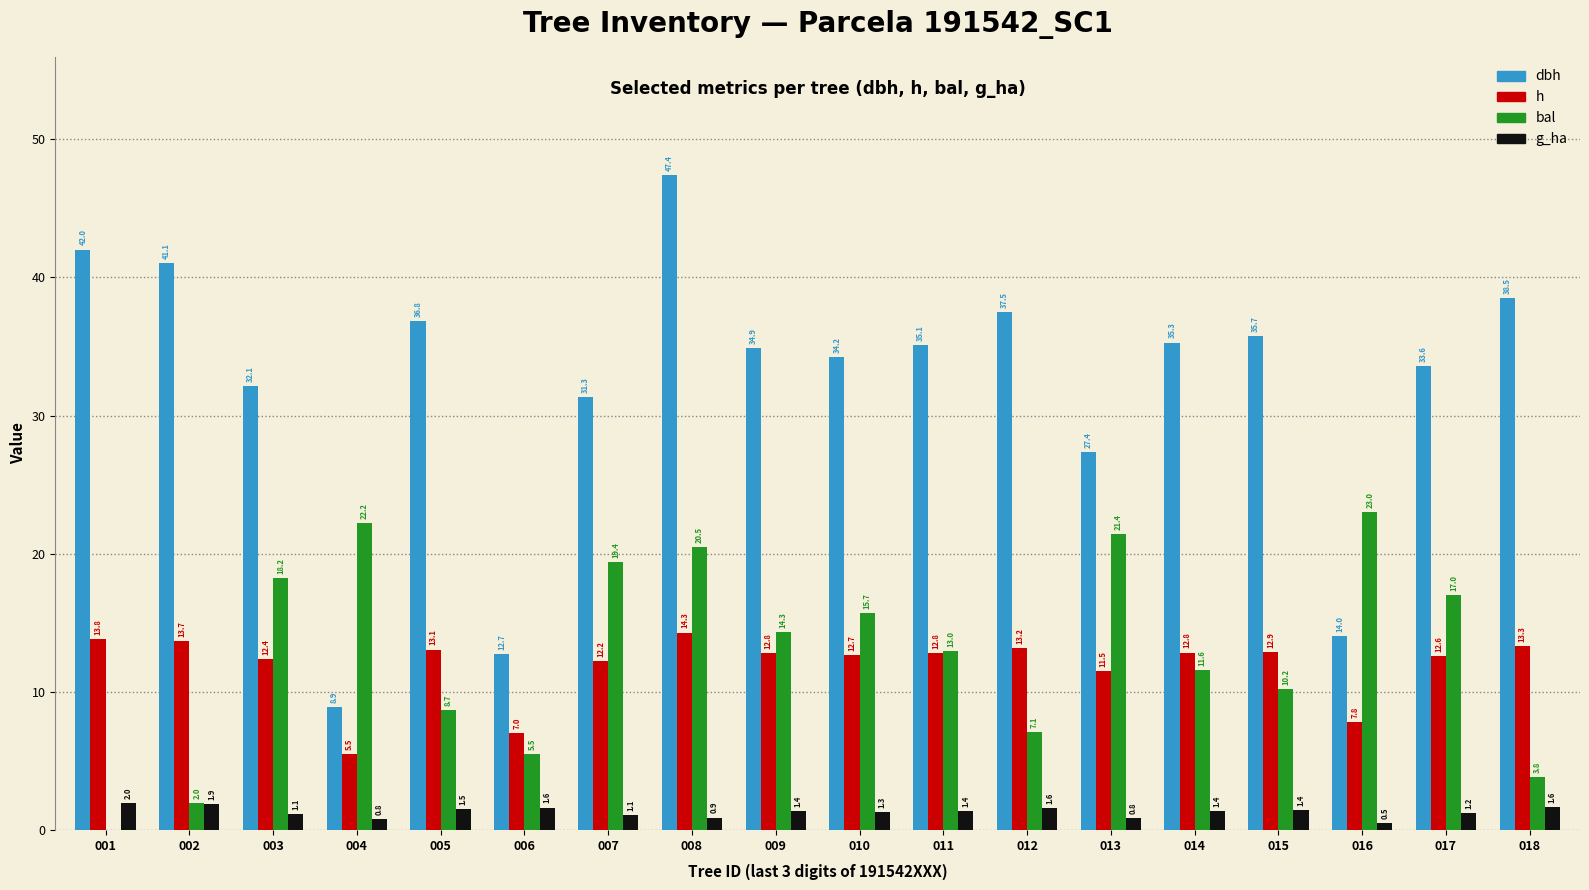

Where does the h series first go above 12?

001